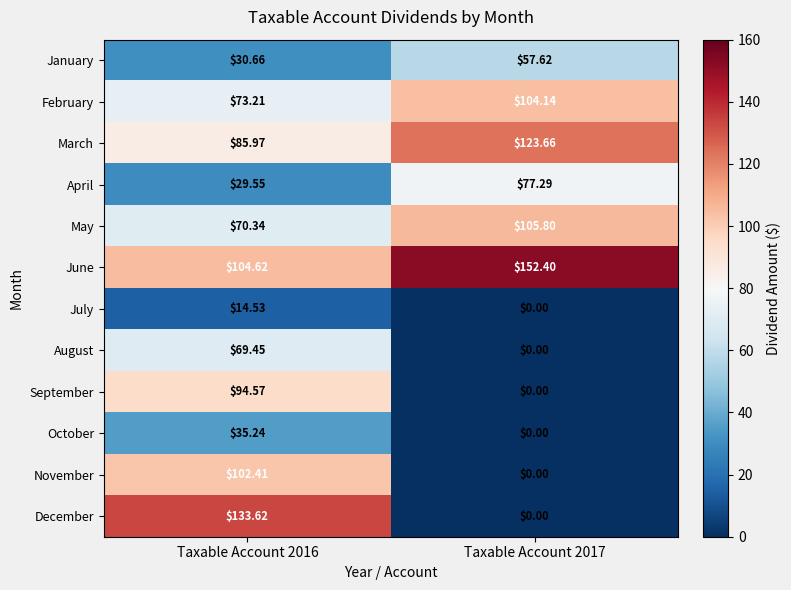

At Taxable Account 2016, list the series in order from smallest to largest.

July, April, January, October, August, May, February, March, September, November, June, December